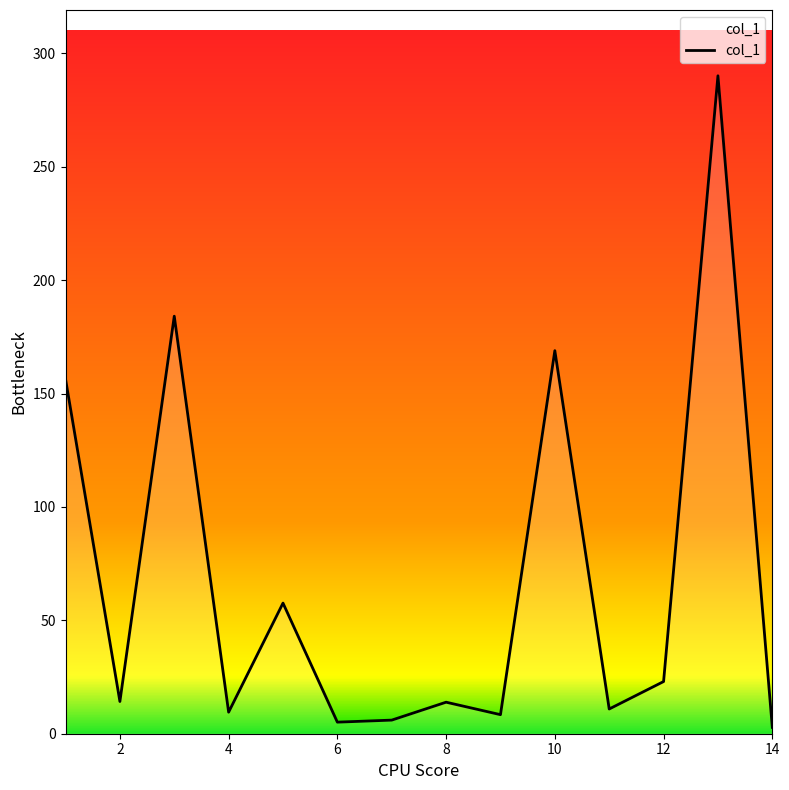

What is the greatest value displayed?

290.1